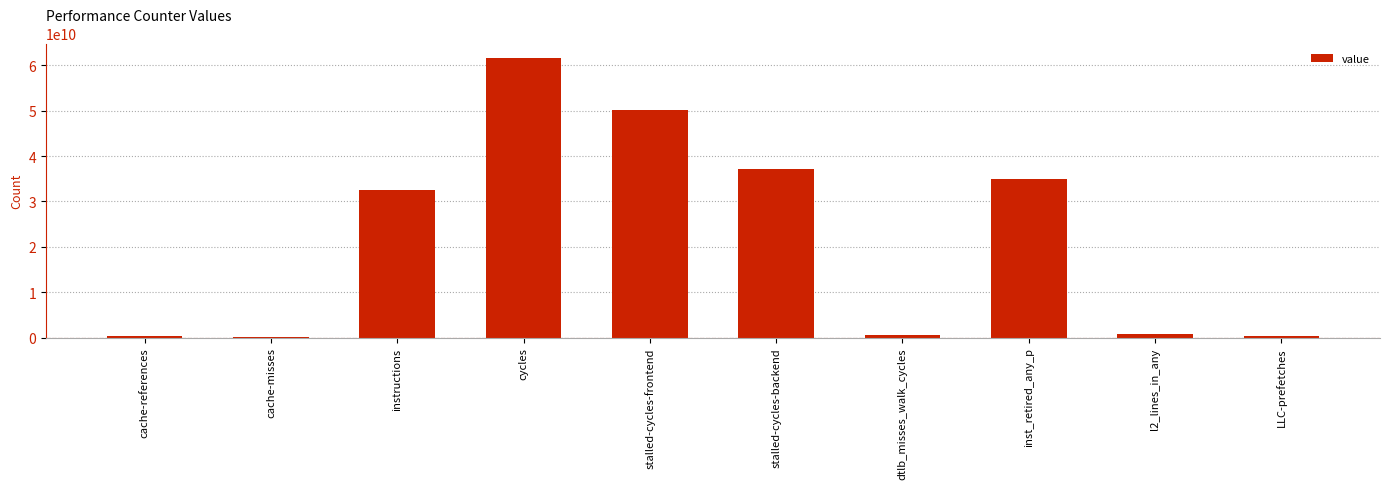

What is the difference between the maximum and minimum values?

61418835616